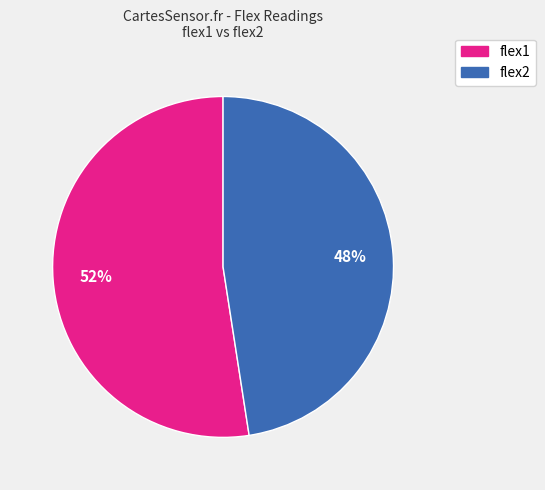

Rank the categories by value from lowest to highest.

flex2, flex1